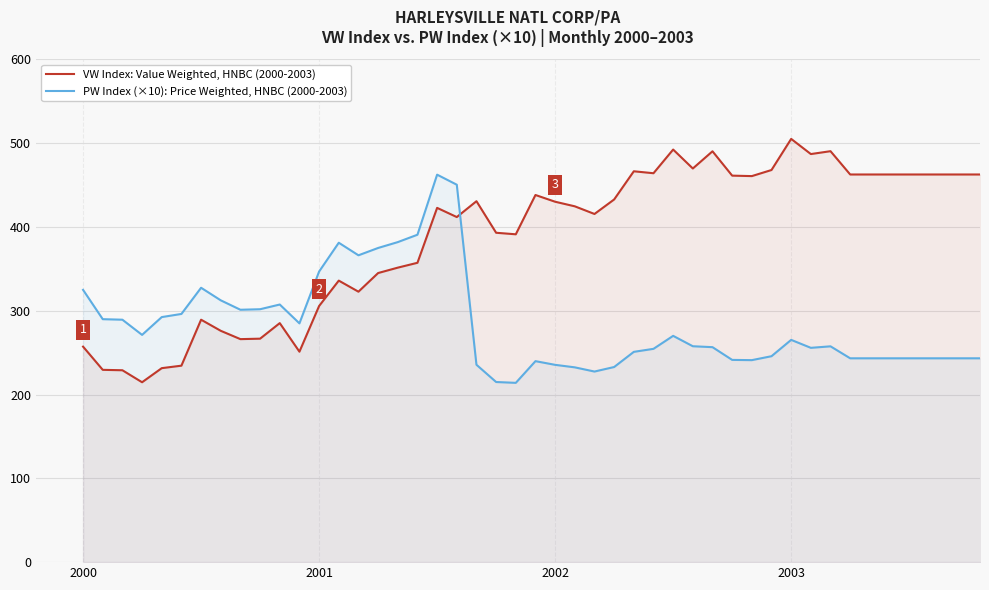

At which label does VW (Value Weighted Index) first exceed 430?

2002